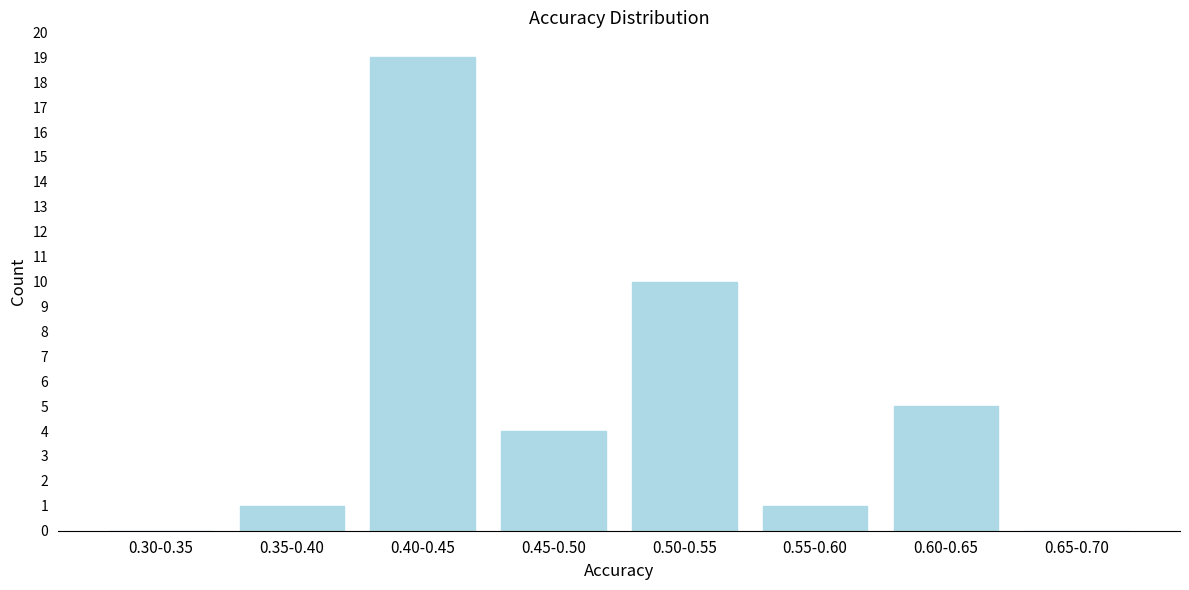

Reading left to right, extract all data points from this chart.

0.30-0.35=0	0.35-0.40=1	0.40-0.45=19	0.45-0.50=4	0.50-0.55=10	0.55-0.60=1	0.60-0.65=5	0.65-0.70=0